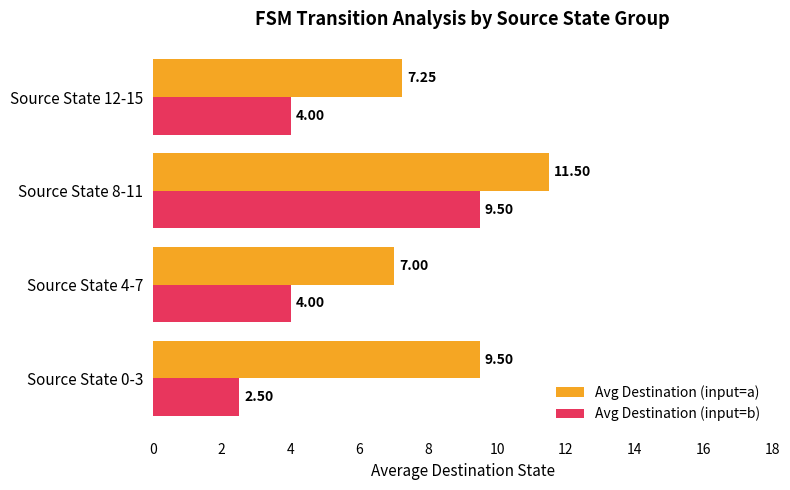

What is the average value of the Avg Destination (input=a) series?

8.8